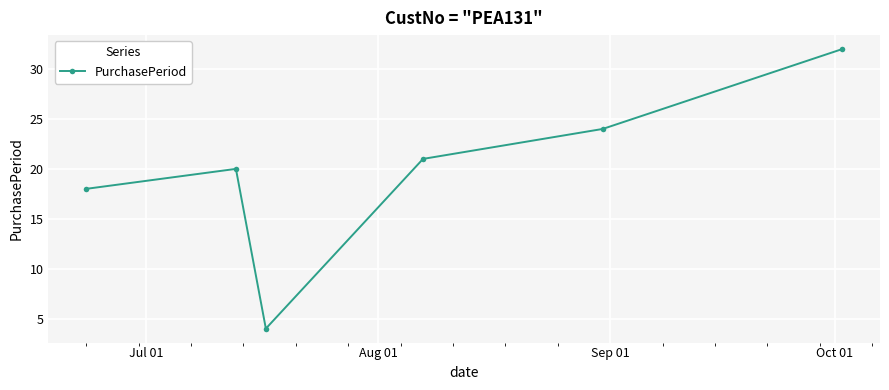

How many points are higher than both their immediate neighbors (excluding endpoints)?

1